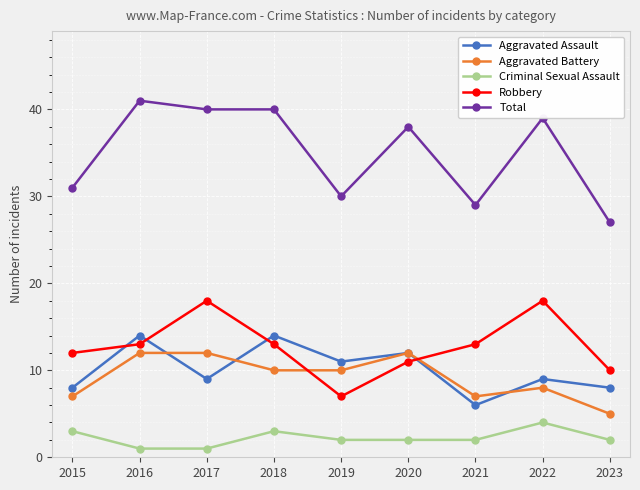

What are all the series names shown in the legend?

Aggravated Assault, Aggravated Battery, Criminal Sexual Assault, Robbery, Total